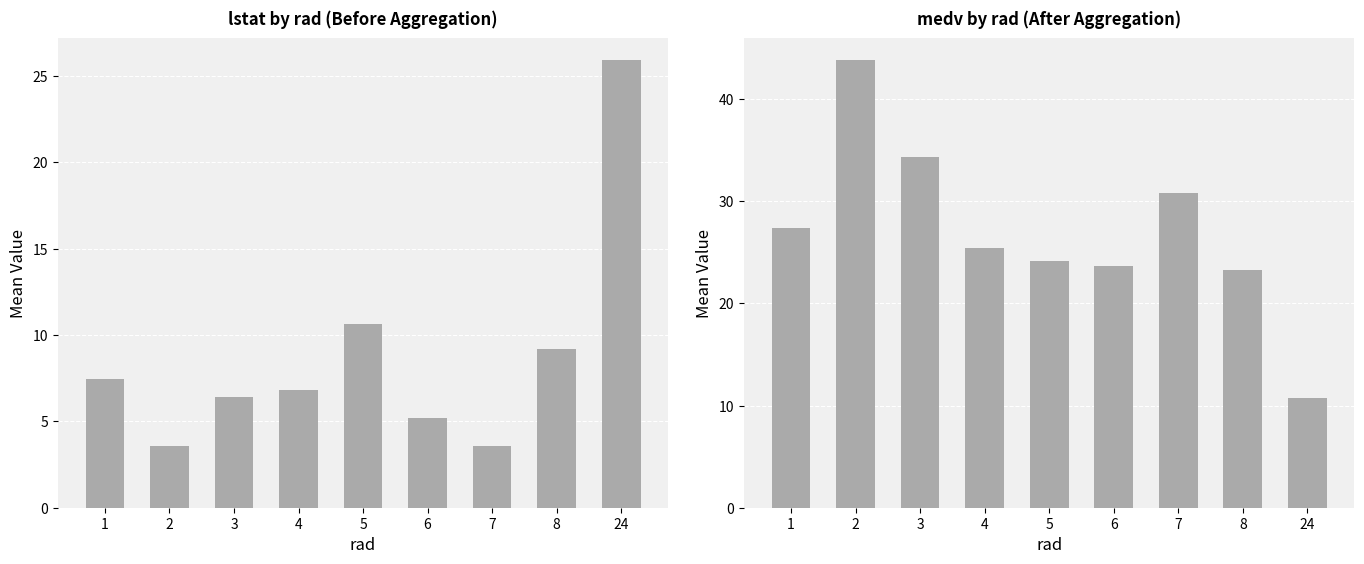

How many data points does each series have?

9